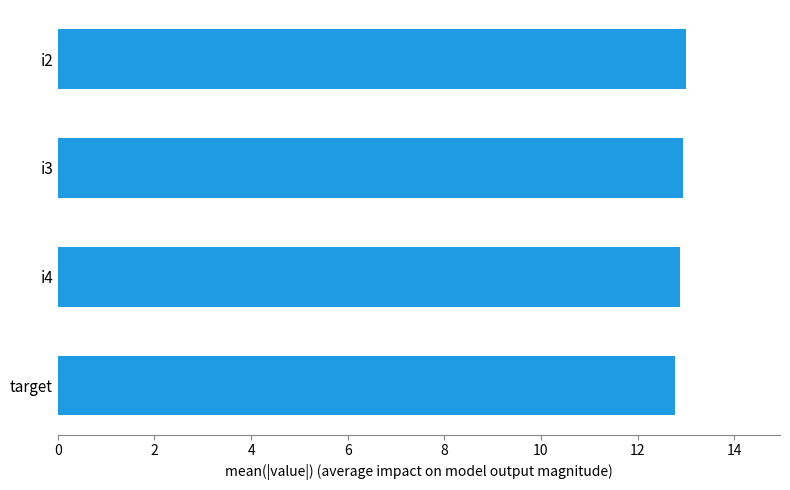

What is the sum of all values?

51.6